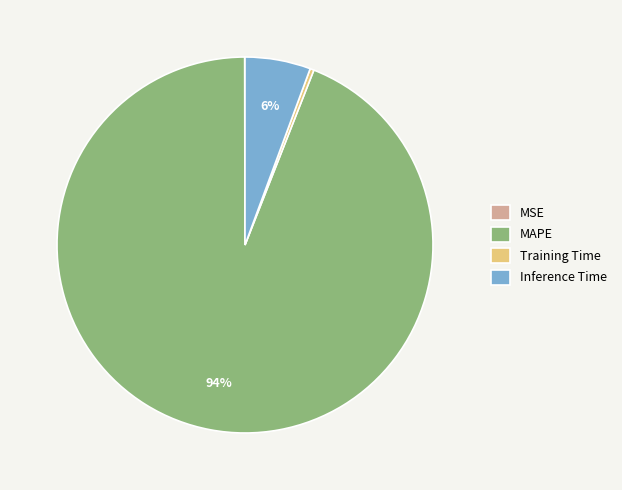

Which category accounts for the majority?

MAPE